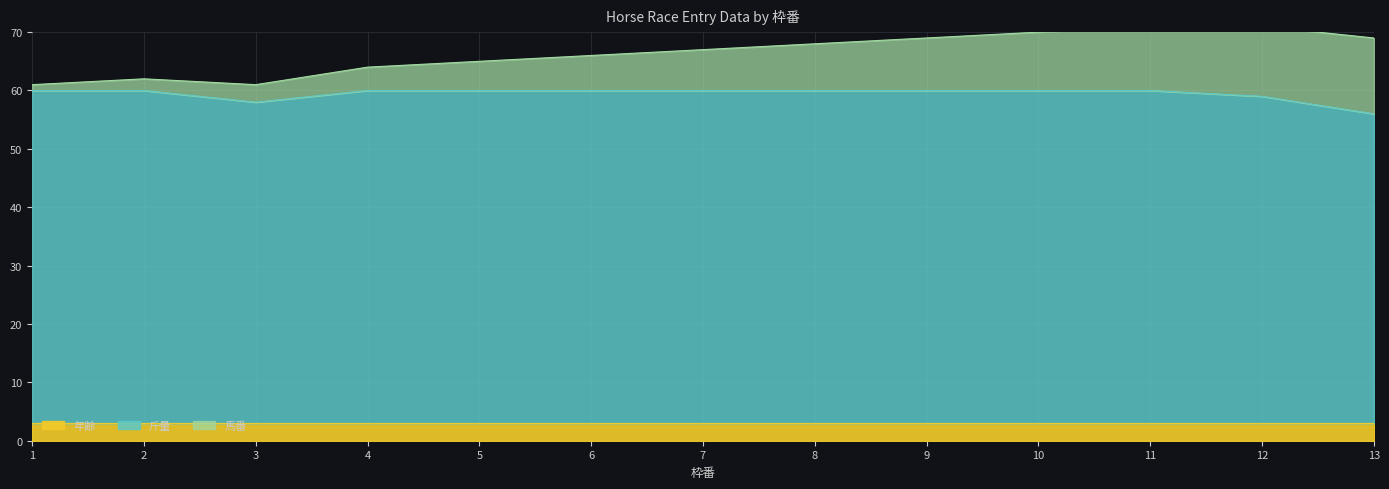

Which series has the widest spread of values?

馬番